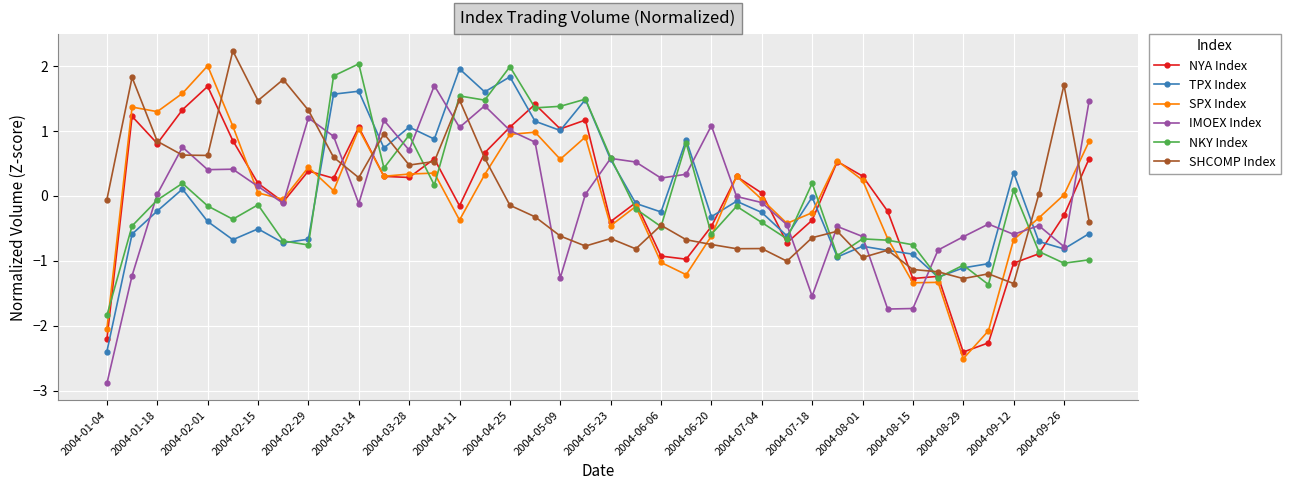

True or false: IMOEX Index and SHCOMP Index intersect in this chart.

True